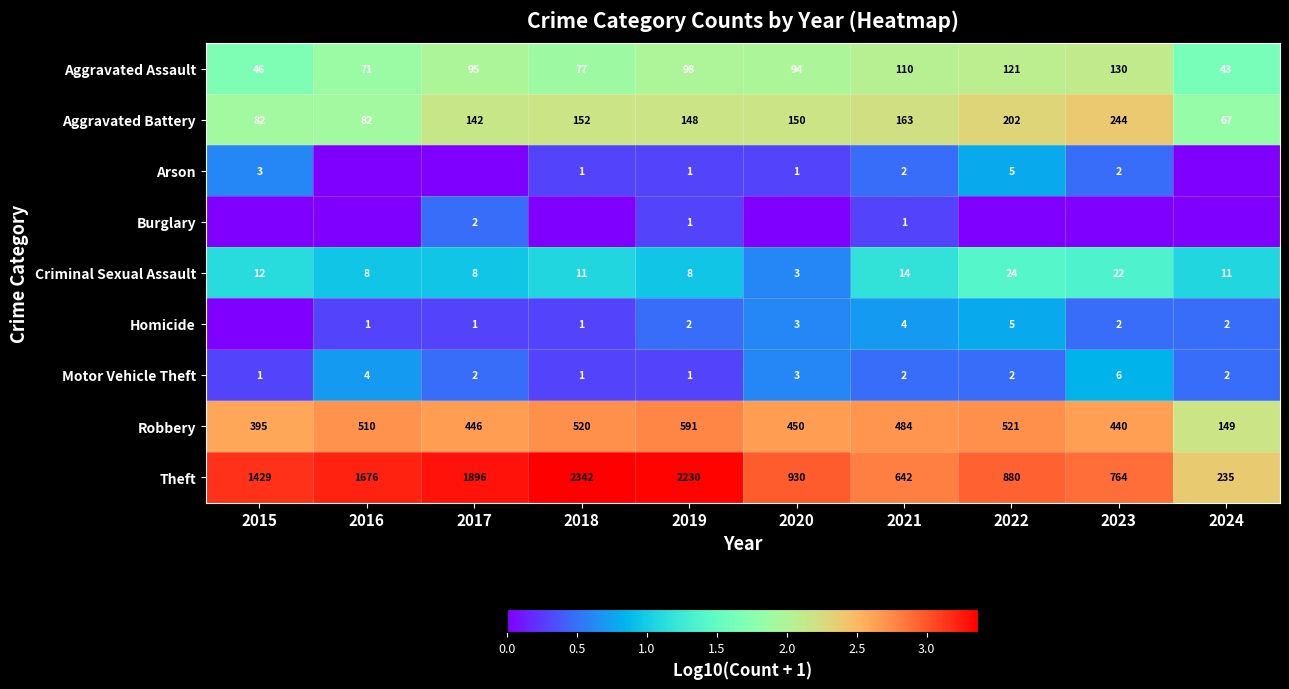

What value does the Motor Vehicle Theft series have at 2020?

3